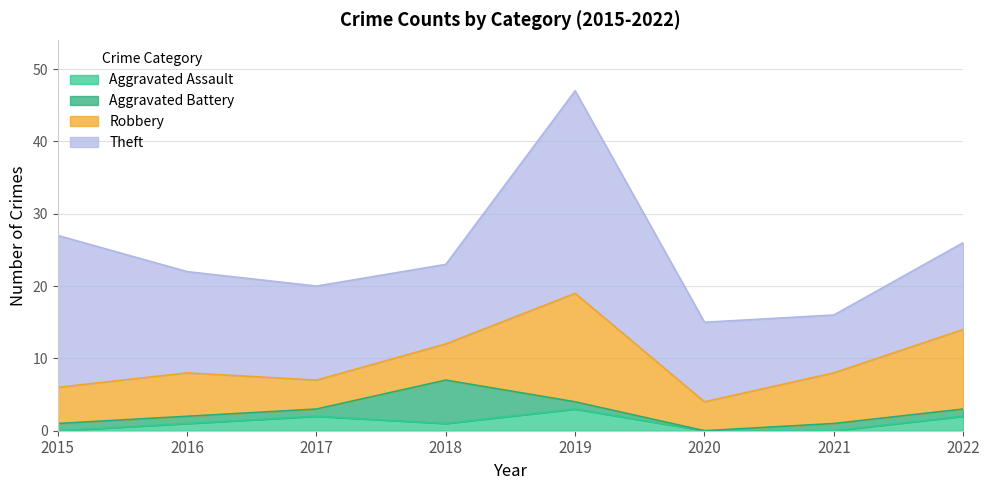

Where does the Theft series first go above 13?

2015